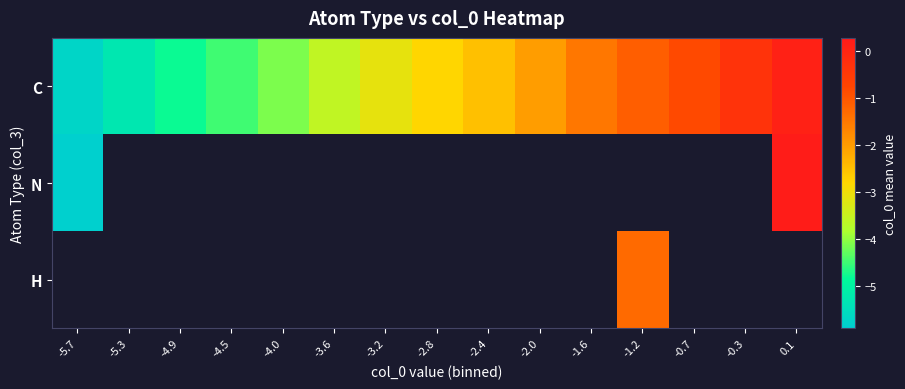

List the series in order of their peak value, lowest first.

C, N, H